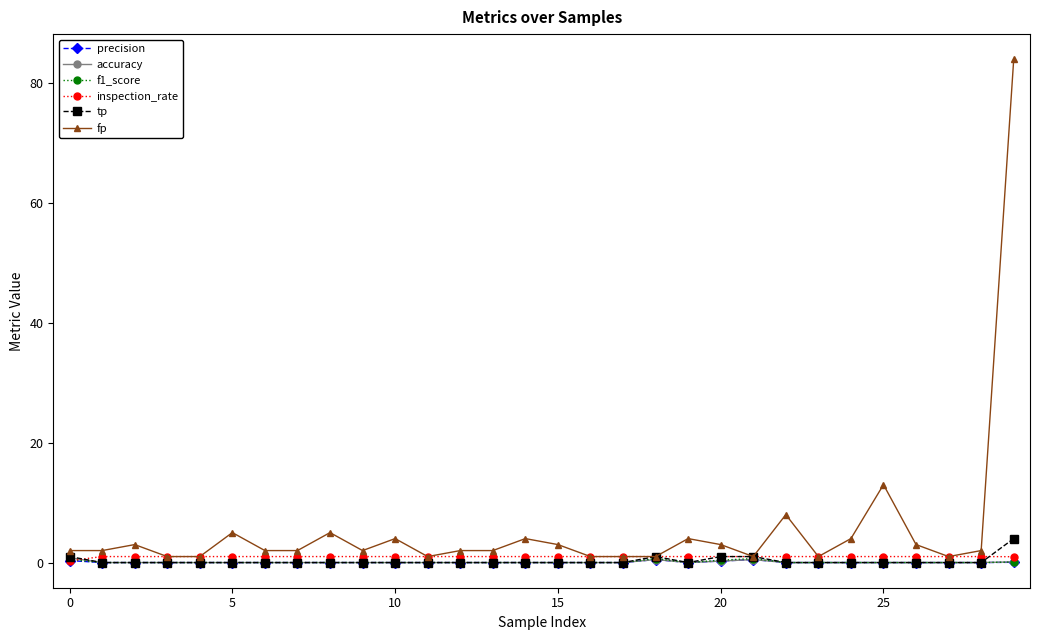

What is the value of the fp point at the 13th from the left?

2.0